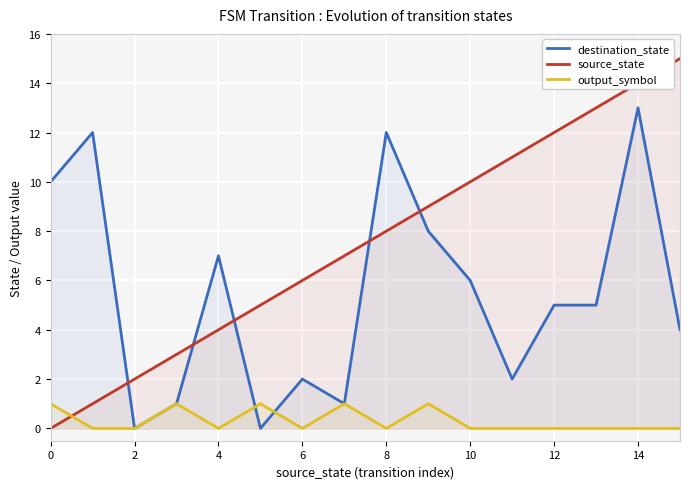

What is the difference between the highest and lowest values at 14?

14